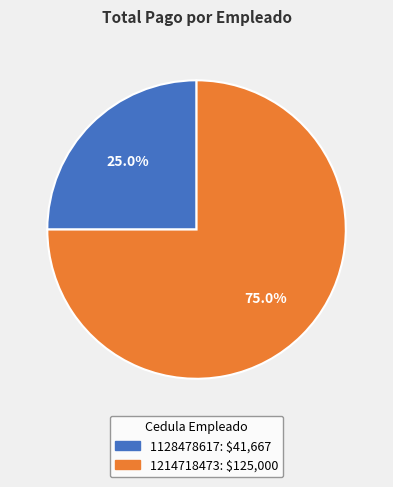

To the nearest percent, what percentage of the pie is 1128478617?

25%